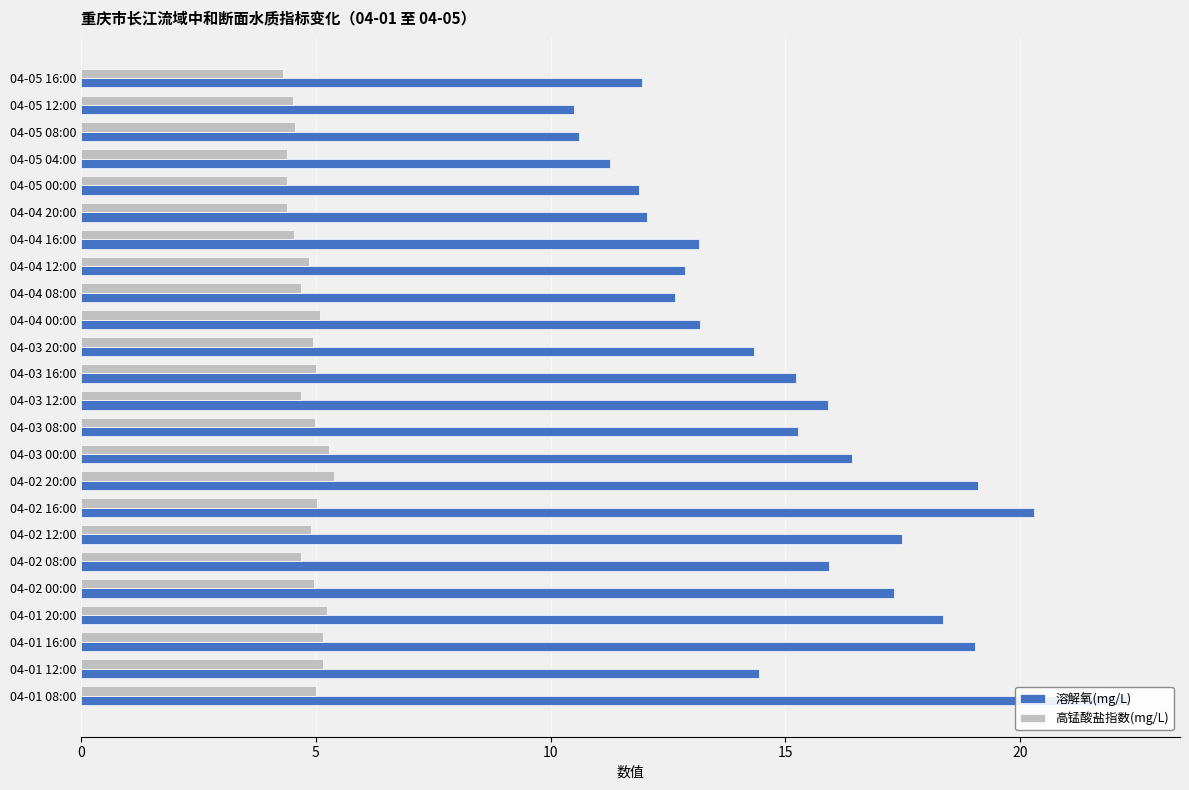

How many series are shown in this chart?

2